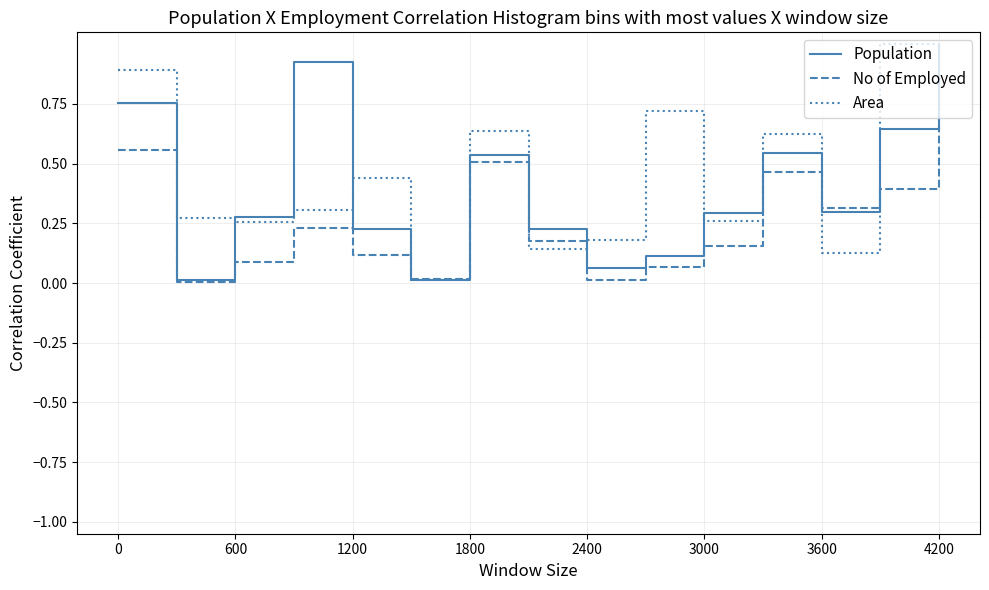

What is the greatest value displayed?

1.0